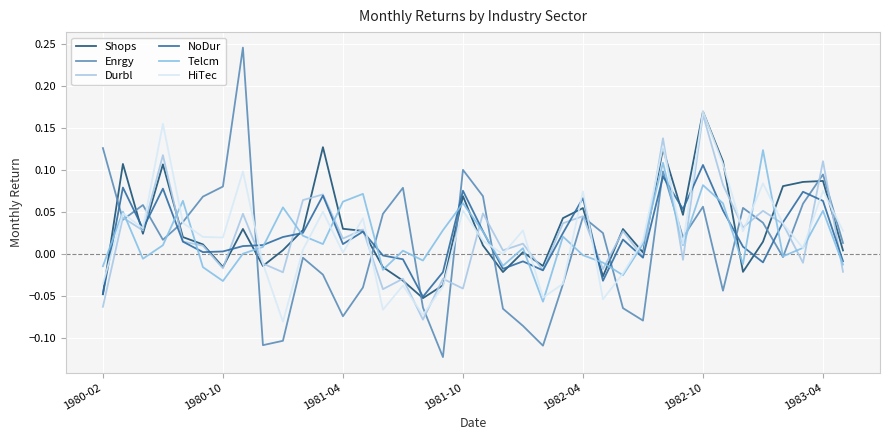

How many values in Enrgy are below zero?

16